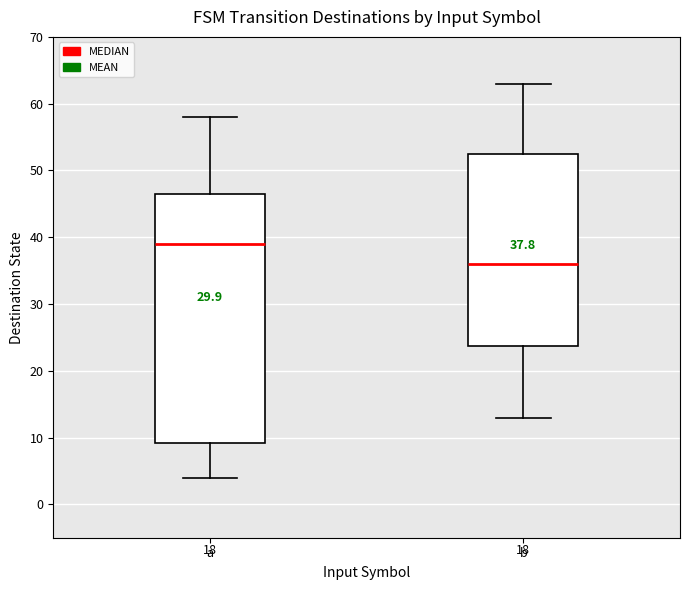

Which box's median line is the highest?

a